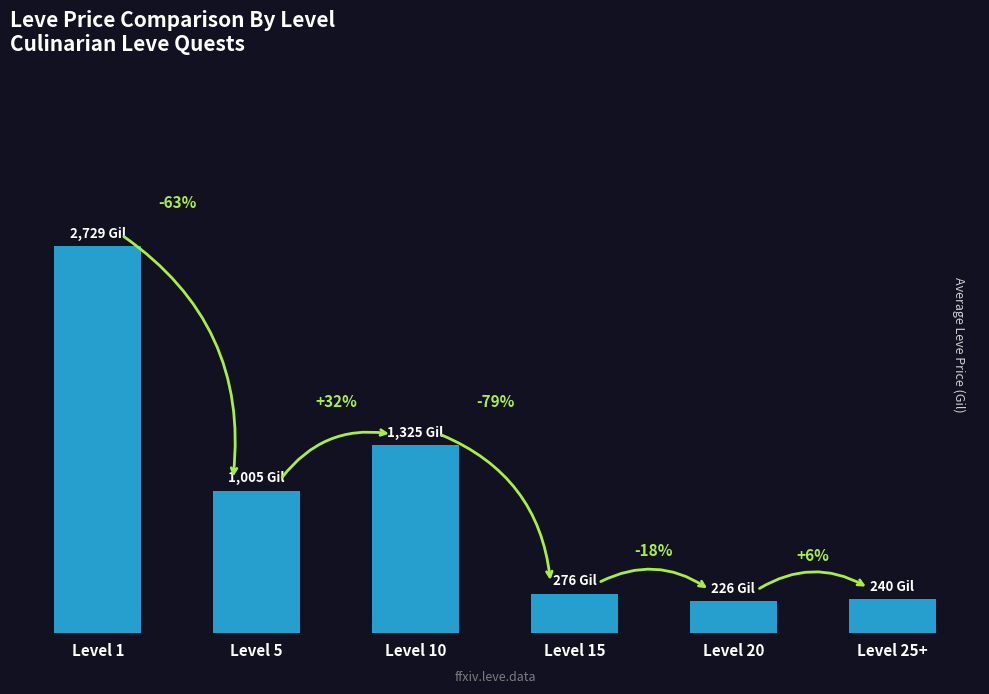

Reading left to right, list all the values displayed in this chart.

Level 1=2729.4	Level 5=1005.0	Level 10=1325.0	Level 15=276.0	Level 20=226.2	Level 25+=240.0